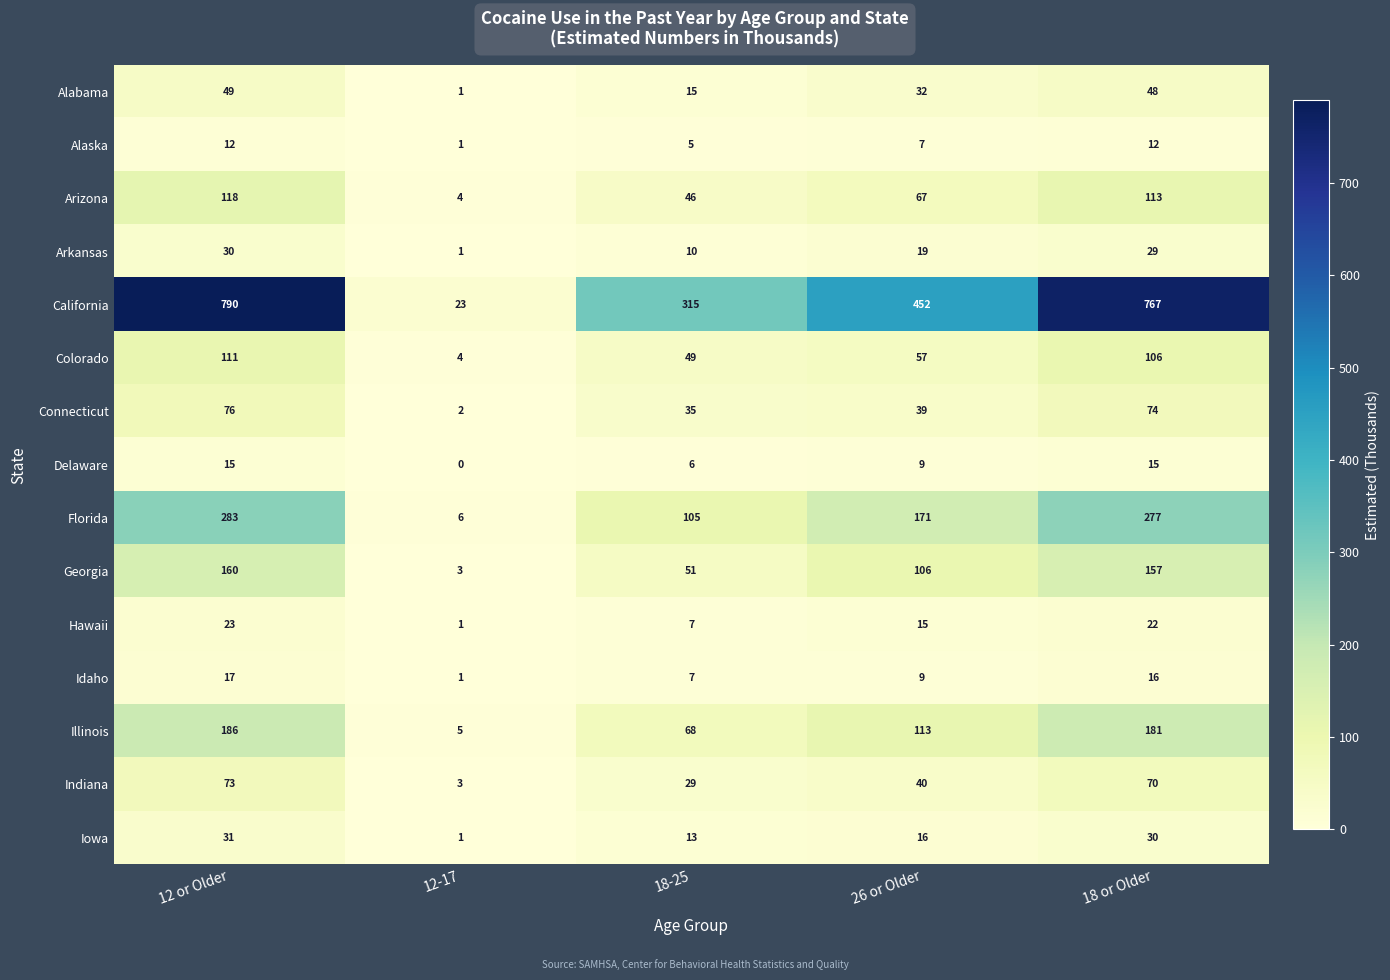

What is the difference between the second highest and minimum values in the Alabama series?

47